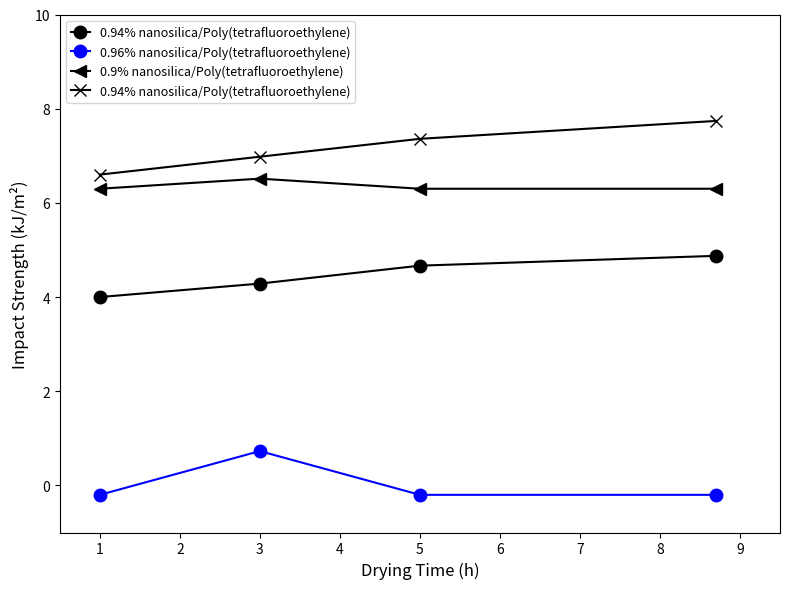

At which label does 0.96% nanosilica/Poly(tetrafluoroethylene) first exceed 0?

3